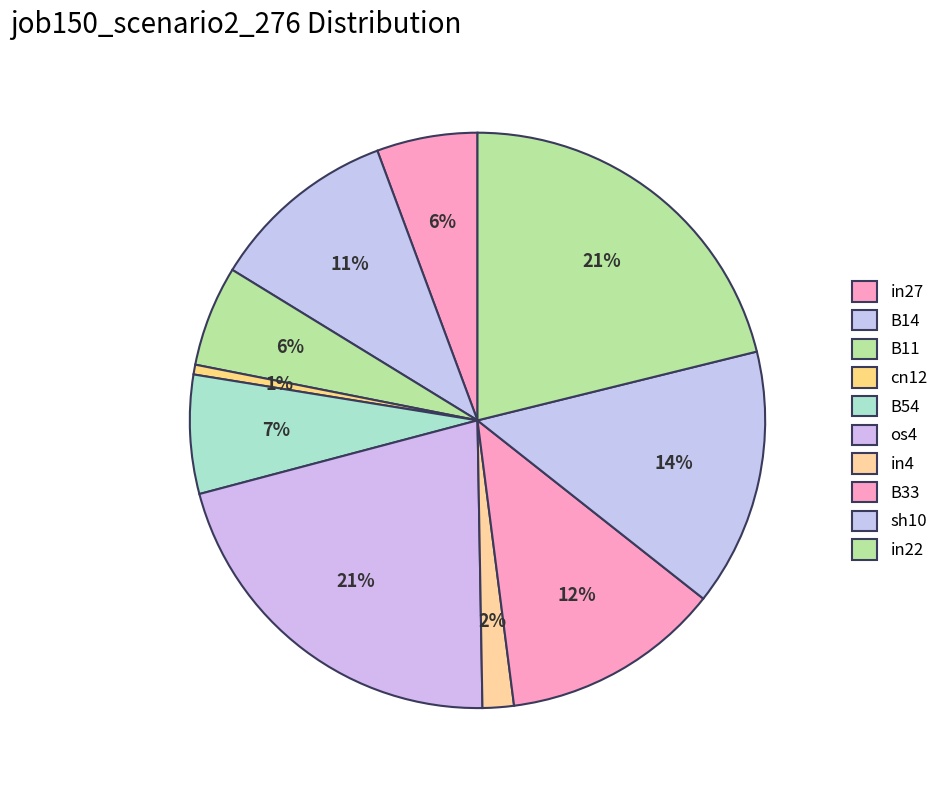

Do B33 and os4 together represent more than half of the pie?

No